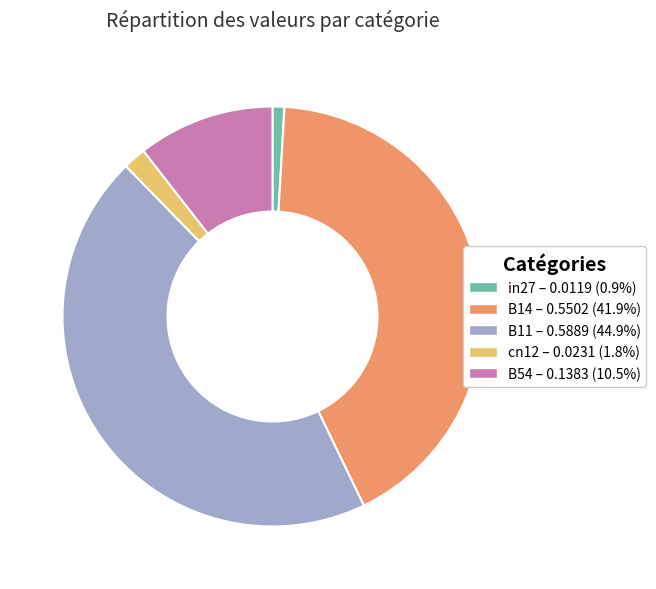

How many segments does this pie chart have?

5